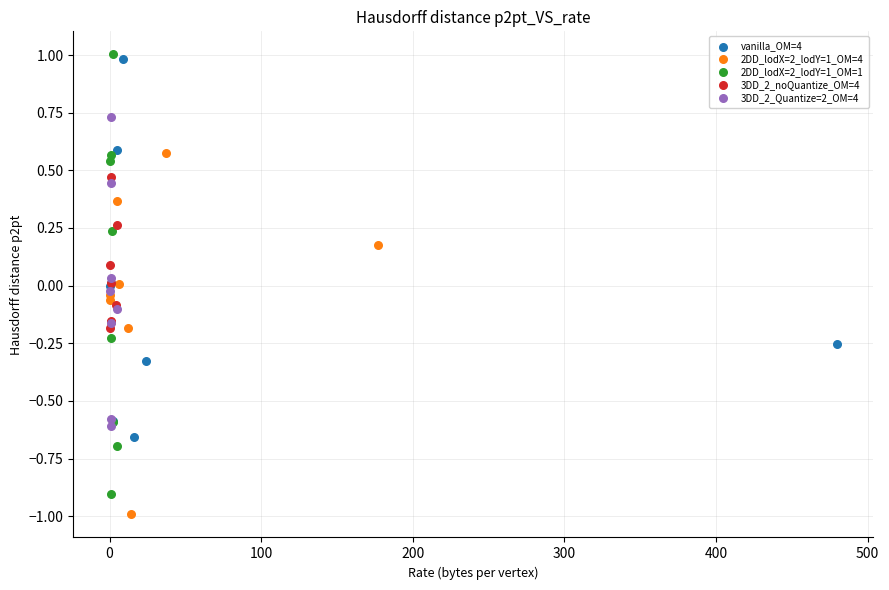

Which series has the largest Y range (max minus min)?

2DD_lodX=2_lodY=1_OM=1